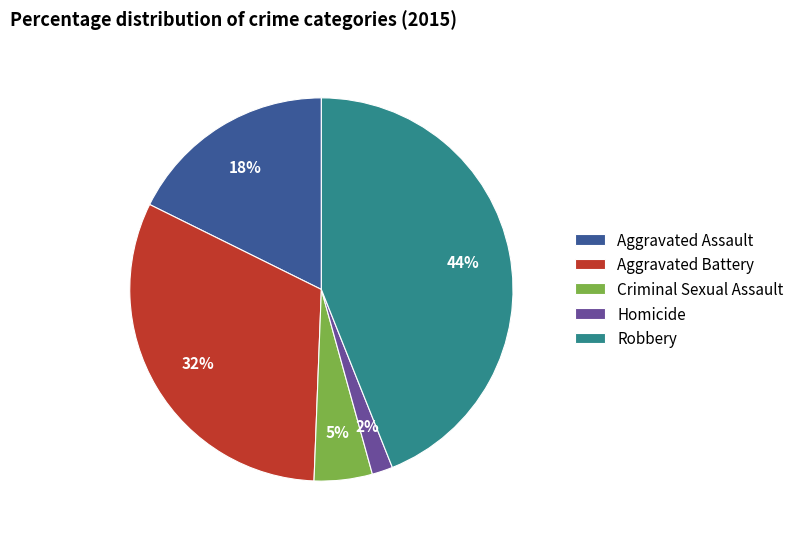

To the nearest percent, what is the difference between the Robbery and Homicide slice percentages?

42%